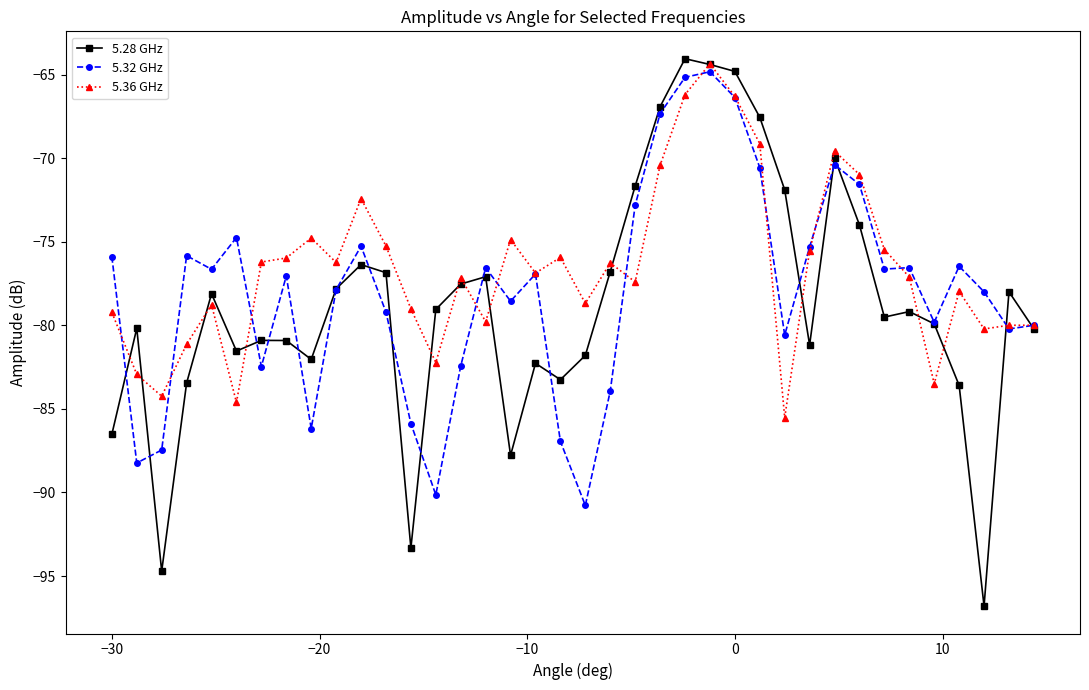

What is the smallest value displayed?

-96.8